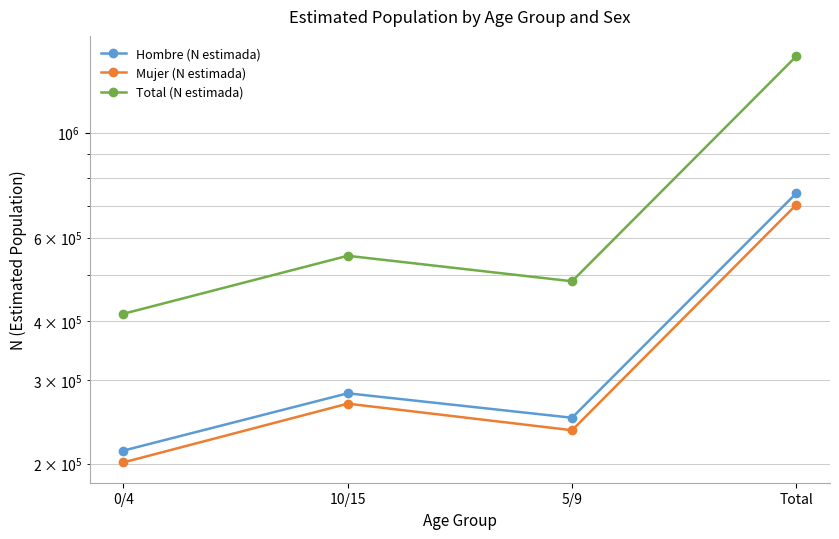

Reading left to right, transcribe all the data shown in this chart.

Hombre (N estimada): 0/4=213163	10/15=281629	5/9=250052	Total=744844
Mujer (N estimada): 0/4=201268	10/15=267770	5/9=235333	Total=704371
Total (N estimada): 0/4=414431	10/15=549399	5/9=485385	Total=1449215